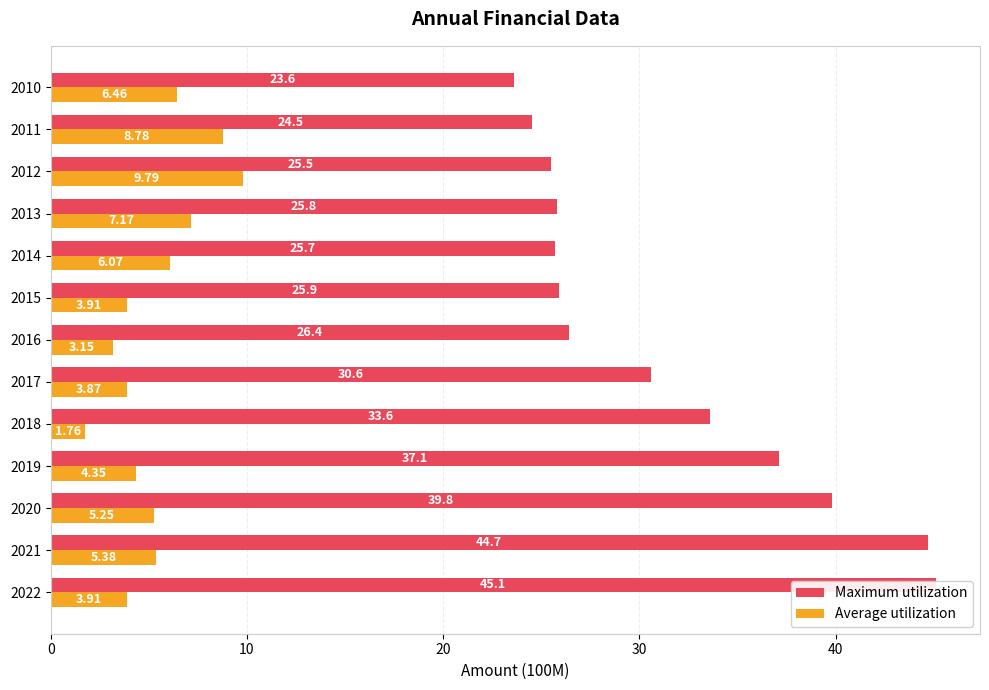

What is the difference between the highest and lowest values at 2011?

15.7